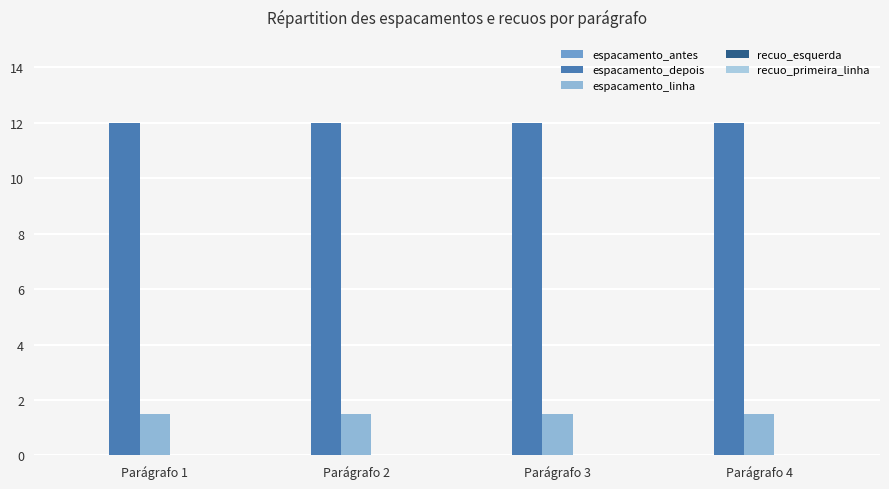

What is the difference between the highest and lowest values at Parágrafo 2?

10.5